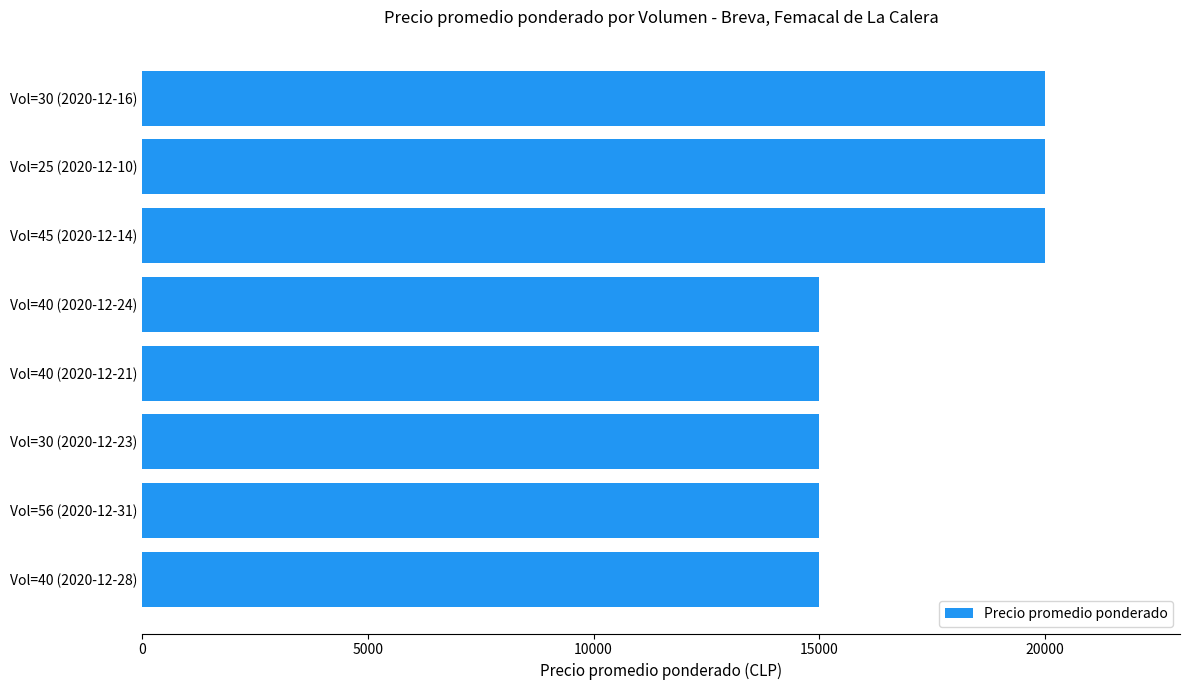

What is the label of the 4th bar from the bottom?

Vol=40 (2020-12-21)